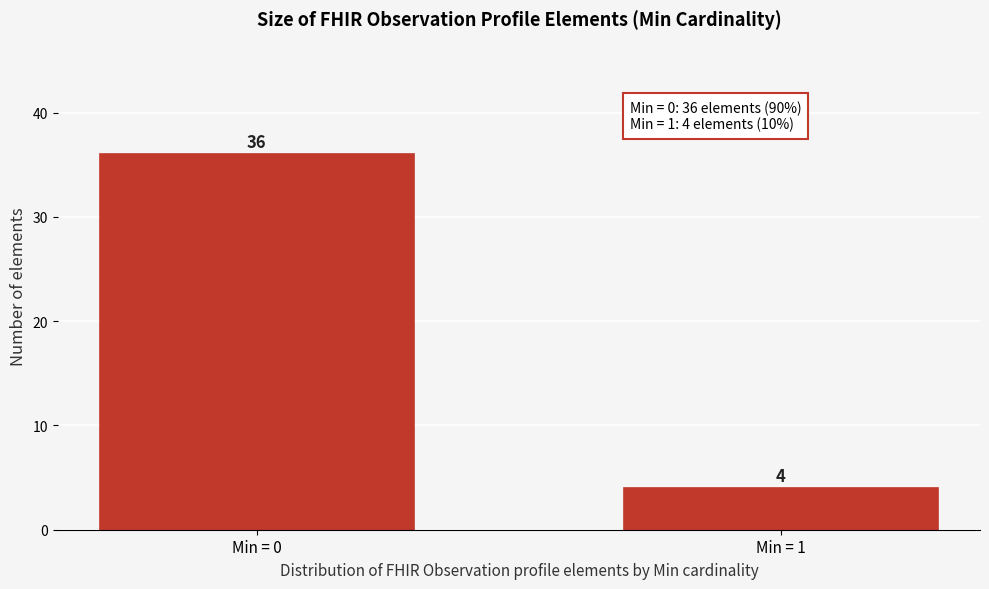

Reading left to right, what are all the values shown in this chart?

Min = 0=36	Min = 1=4